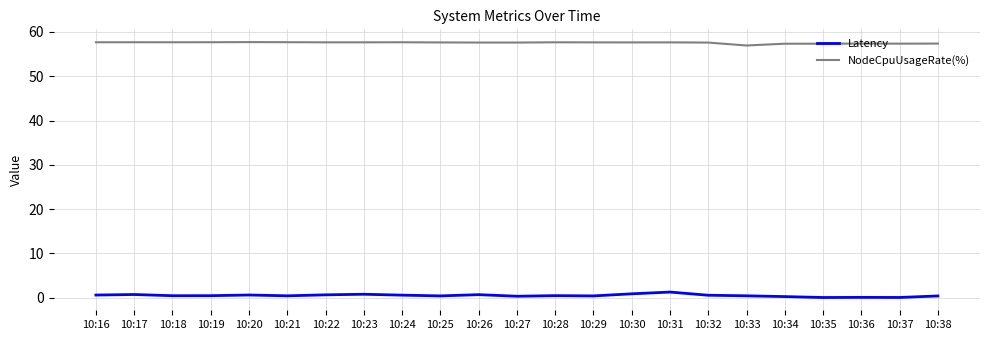

What is the sum of all Latency values?

10.9